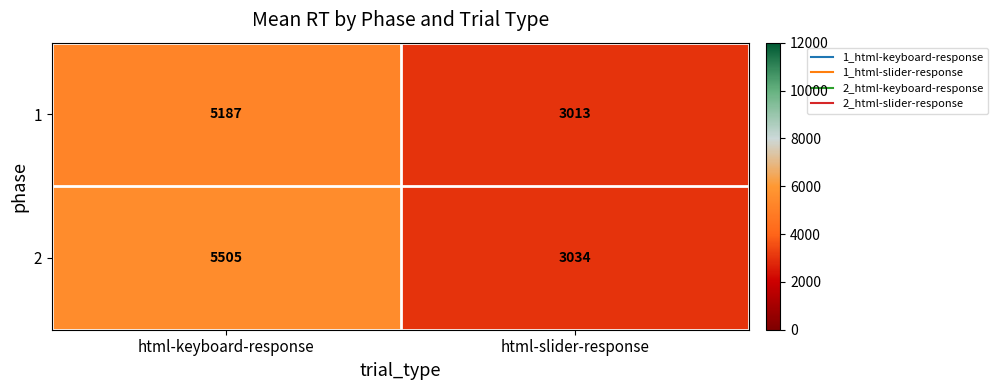

Which series has the largest total across all categories?

2